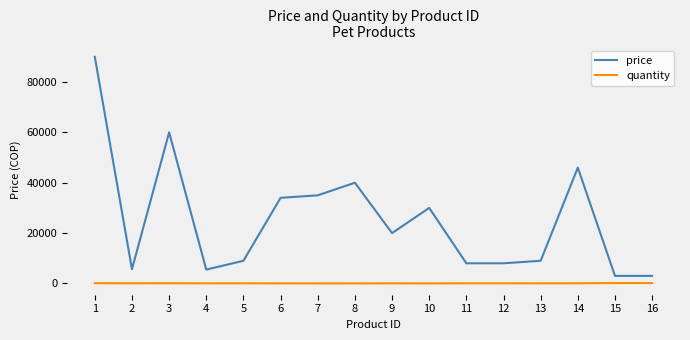

True or false: quantity and price intersect in this chart.

False